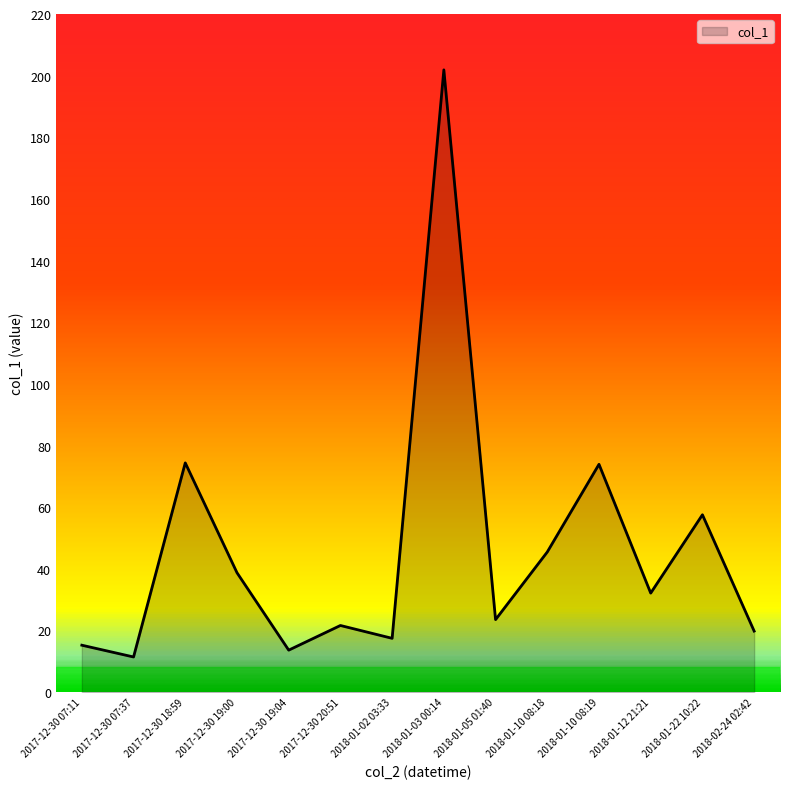

What is the difference between the values at 2018-01-10 08:18 and 2018-01-05 01:40?

21.9